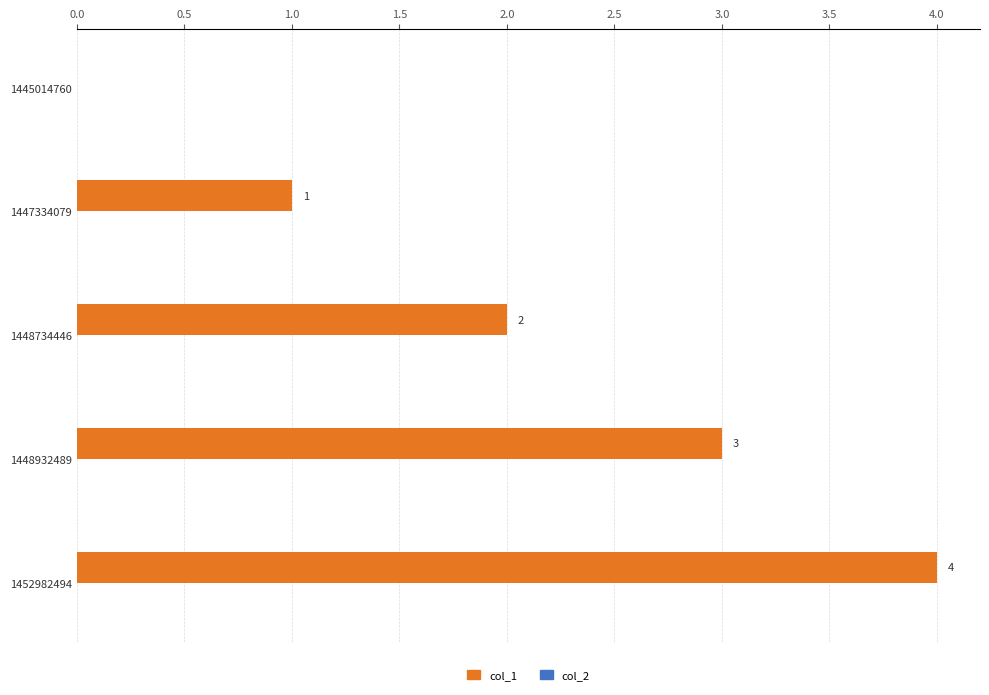

Are the bars horizontal?

Yes